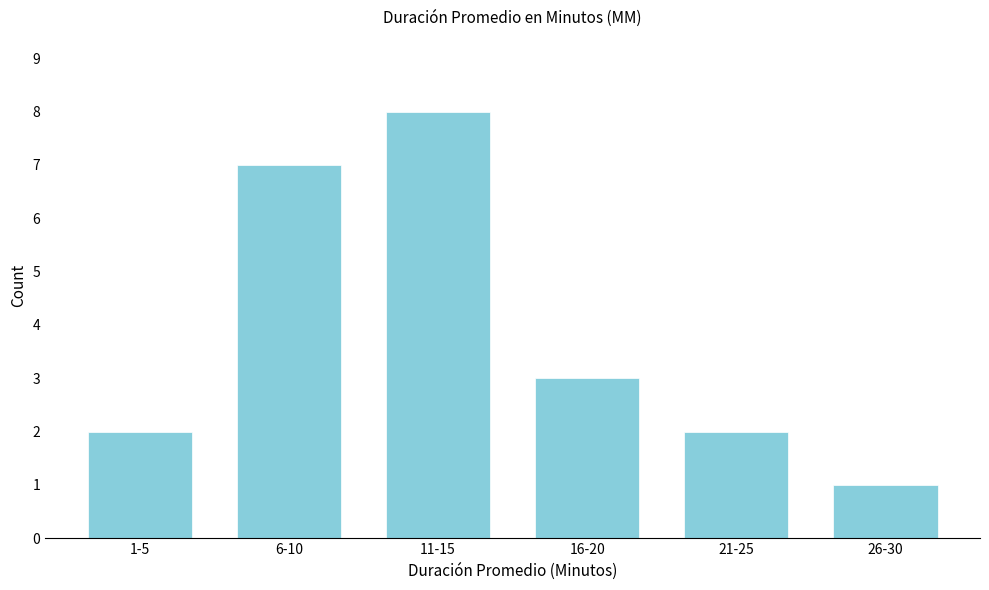

Reading left to right, transcribe all the data shown in this chart.

1-5=2	6-10=7	11-15=8	16-20=3	21-25=2	26-30=1